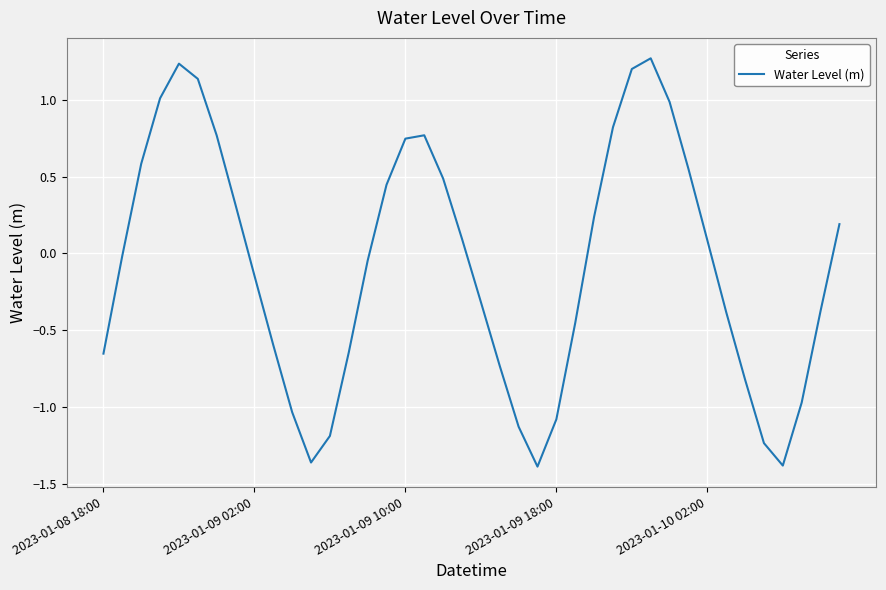

What is the sum of all values?

-3.0